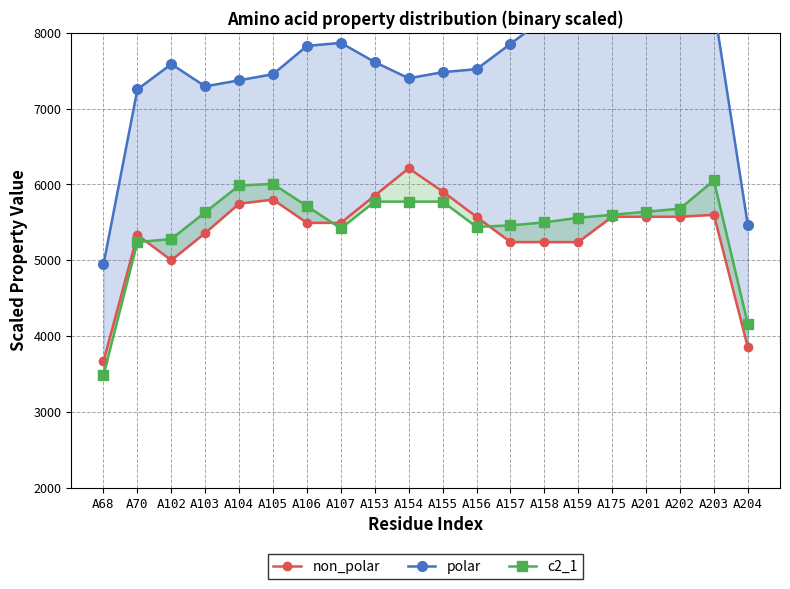

At which category is the sum across all series the highest?

A203